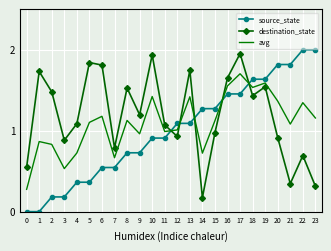

How many interior local peaks does the avg series have?

8